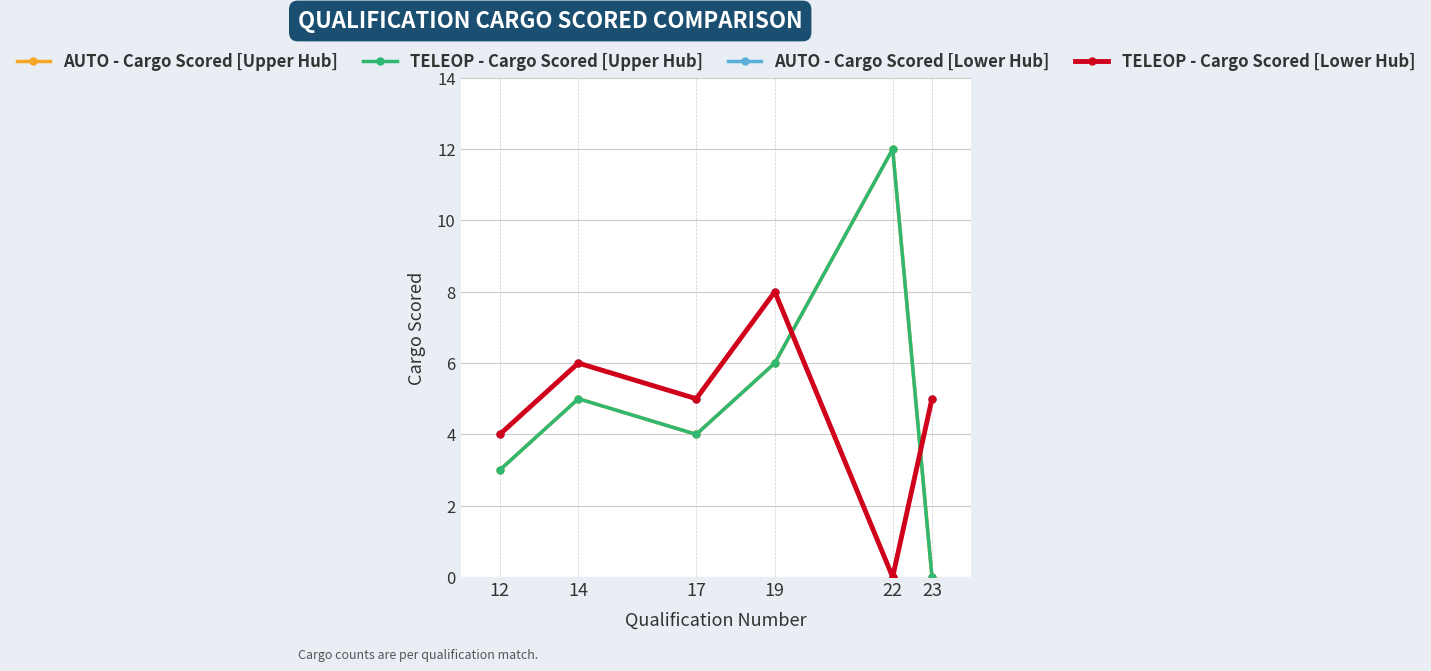

At which category does the chart reach its minimum across all series?

23